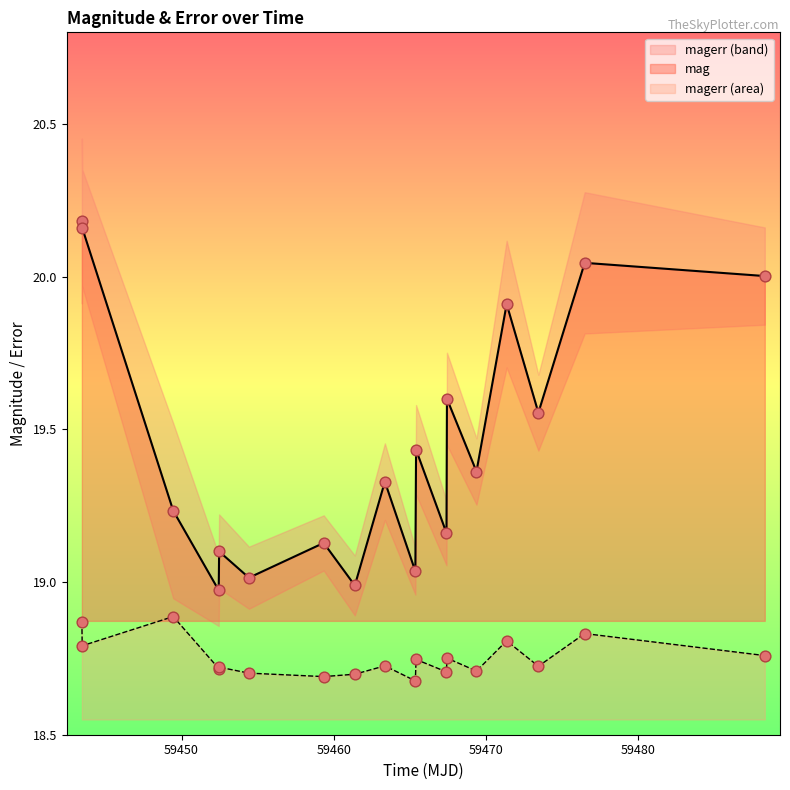

Which series has the largest total across all categories?

mag